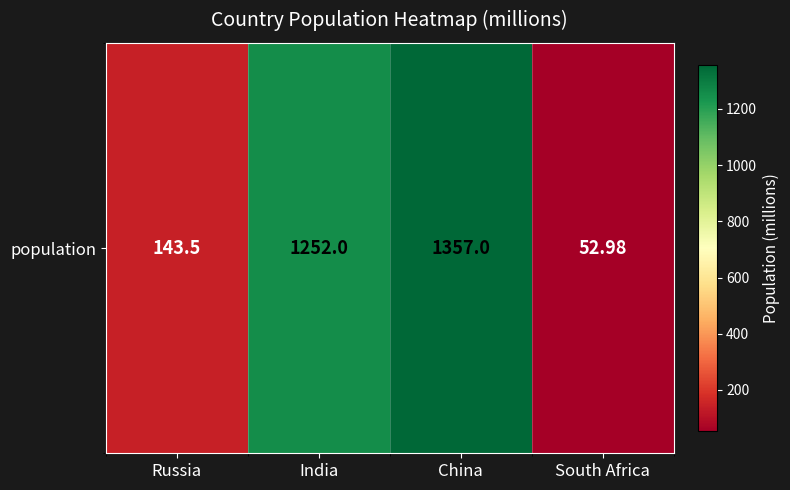

At which category does the chart reach its peak across all series?

China